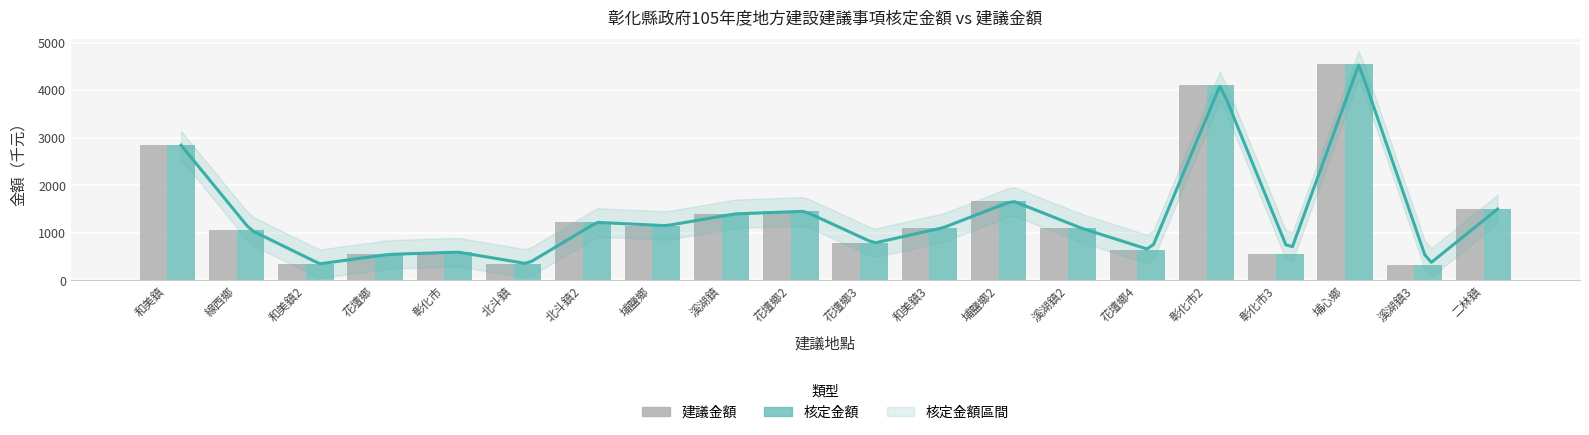

Reading left to right, list all the values displayed in this chart.

建議金額: 2841.4	1061.5	348.9	547.0	594.0	350.0	1220.0	1150.0	1399.0	1452.2	783.7	1108.9	1672.0	1095.0	633.1	4117.0	550.0	4545.0	326.0	1499.0
核定金額: 2841.4	1061.5	348.9	547.0	594.0	350.0	1220.0	1150.0	1399.0	1452.2	783.7	1108.9	1672.0	1095.0	633.1	4117.0	550.0	4545.0	326.0	1499.0